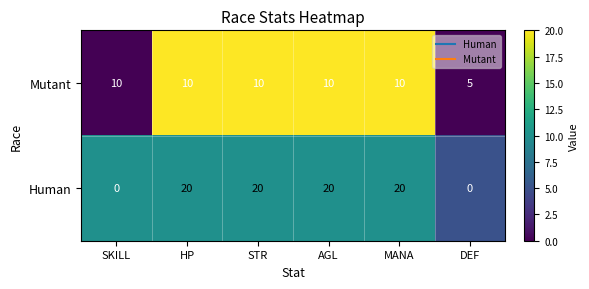

What is the sum of the Human values at AGL and HP?

40